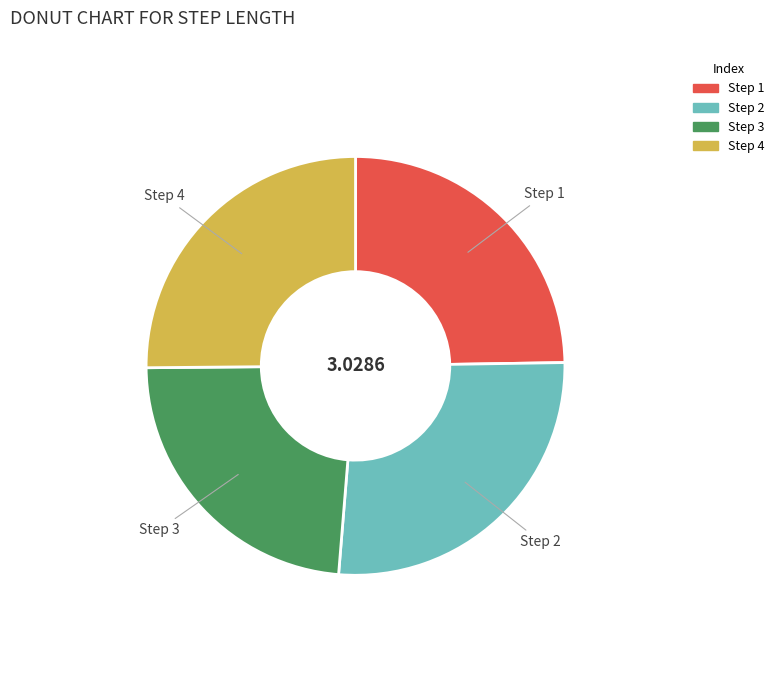

Rank the categories by value from highest to lowest.

2, 4, 1, 3